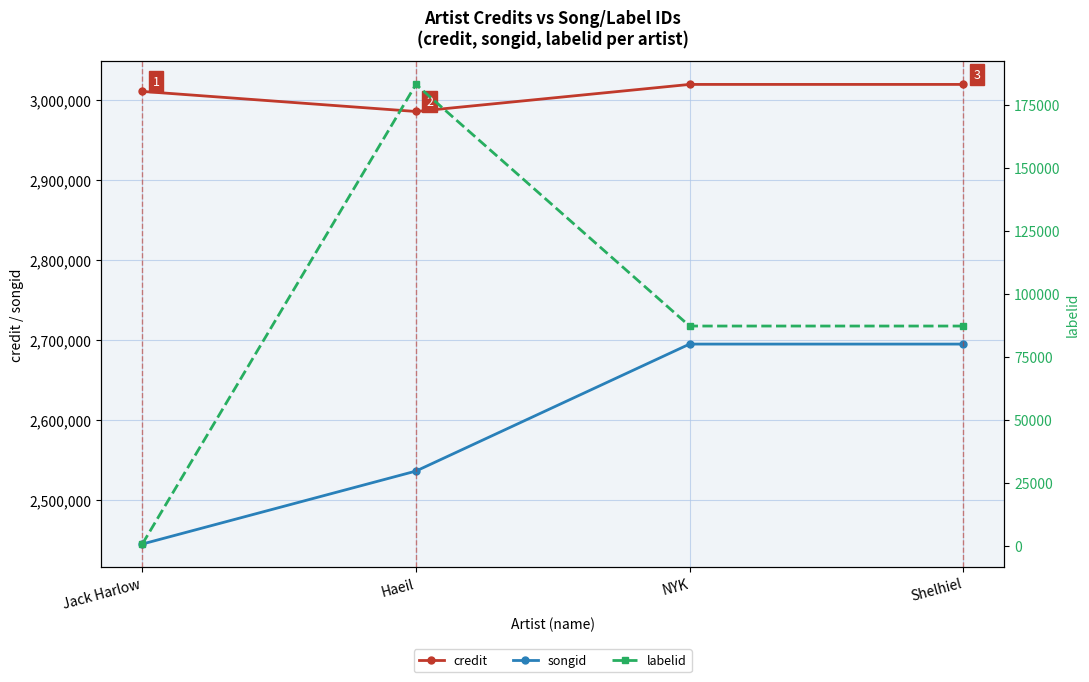

Which series has the largest total across all categories?

credit